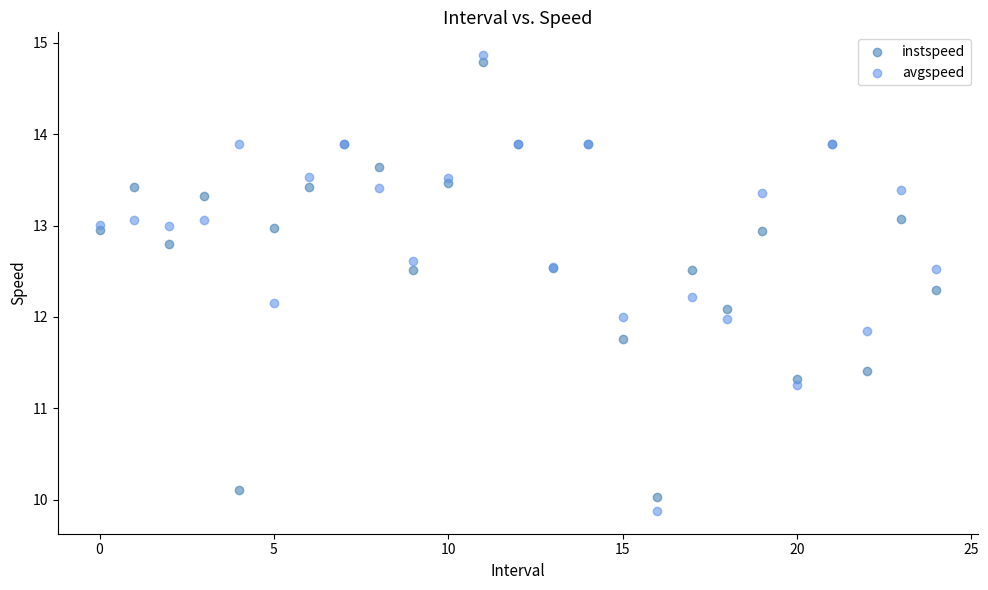

Which series has the largest Y range (max minus min)?

avgspeed